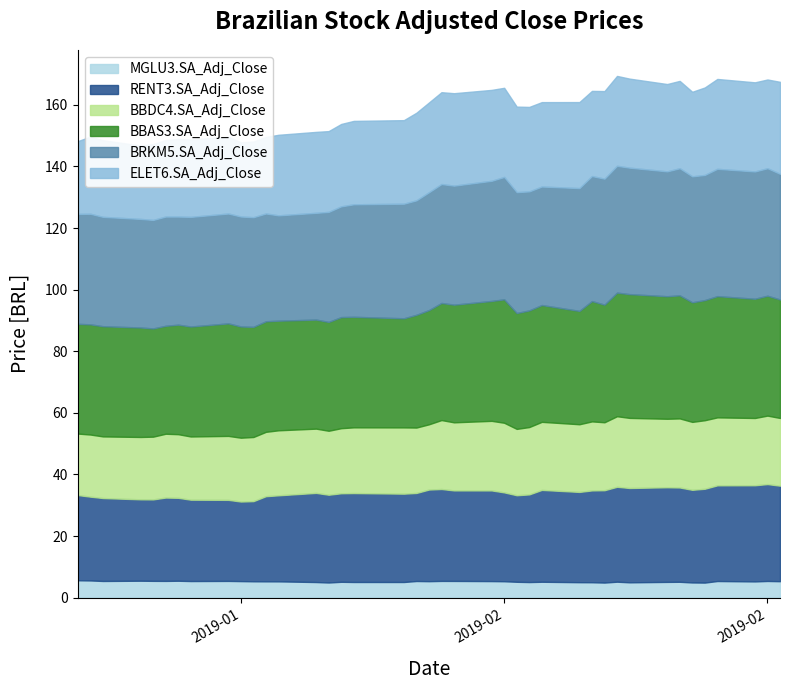

What is the total value across all series at 22?

164.9